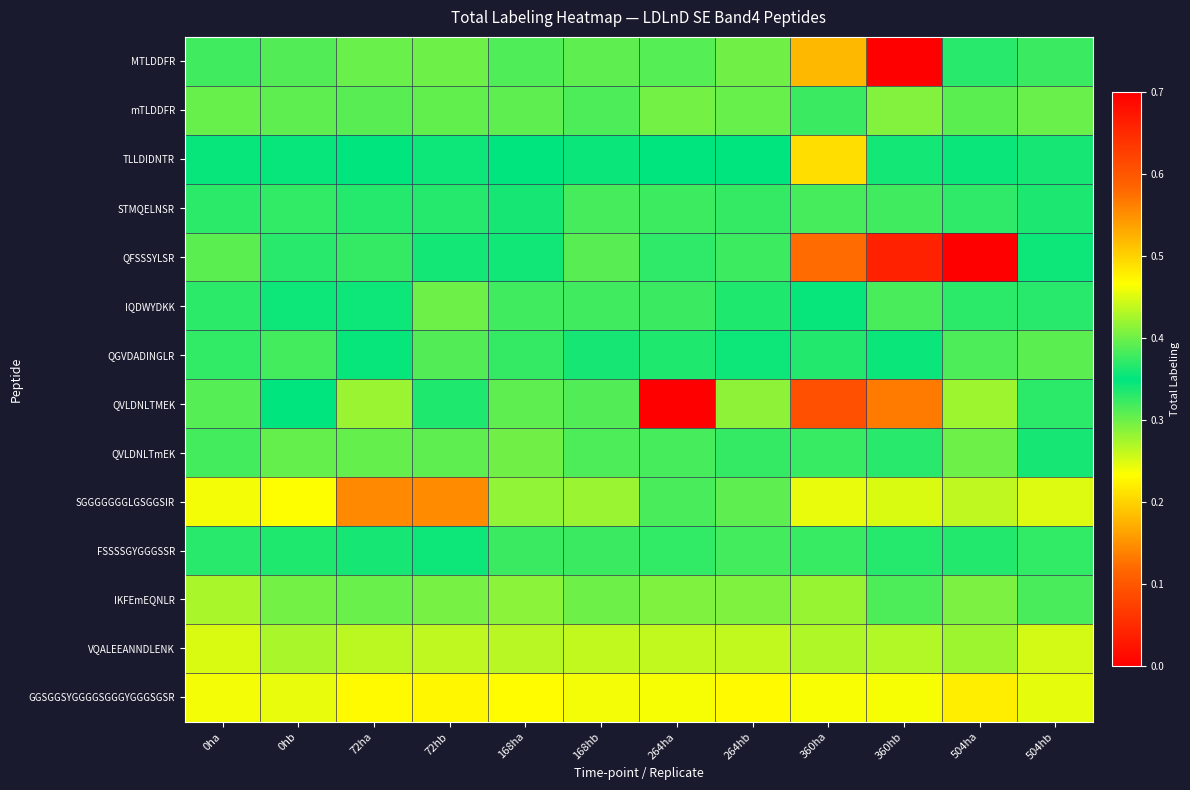

Which label corresponds to the largest value in the chart?

360hb